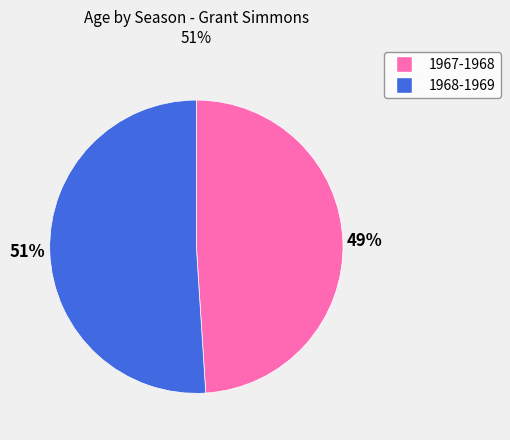

To the nearest percent, what portion does 1968-1969 represent?

51%